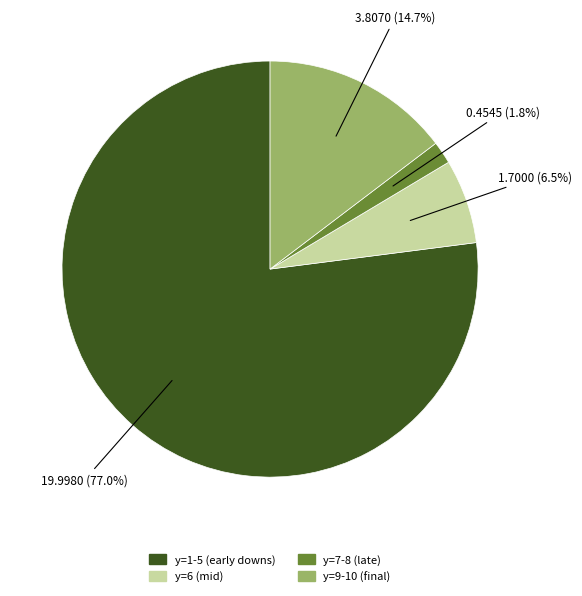

Is there any slice that represents more than half of the pie?

Yes